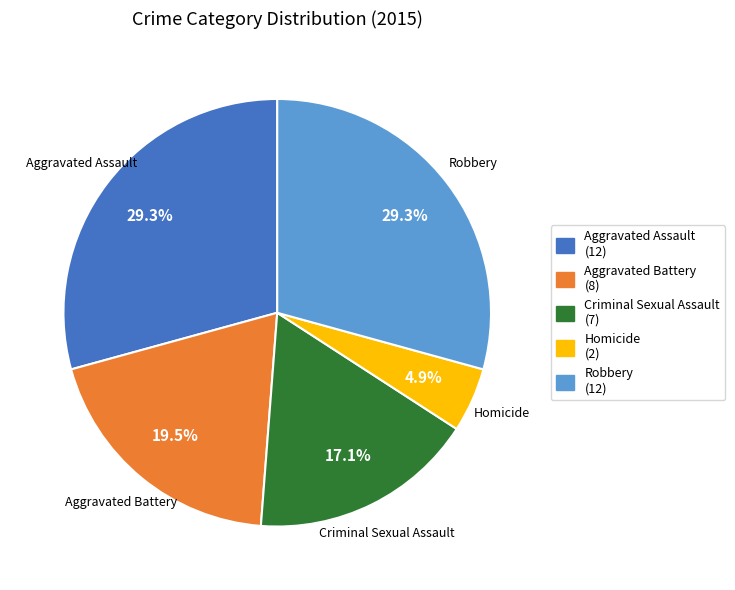

What portion of the pie excludes Homicide?

95.1%